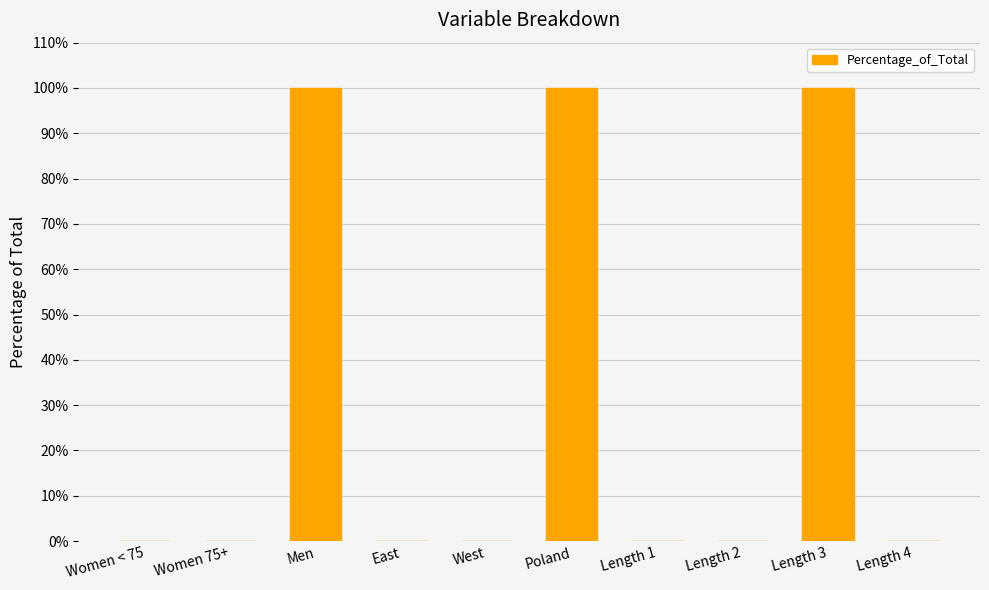

Are the bars grouped side by side (vs. stacked)?

No